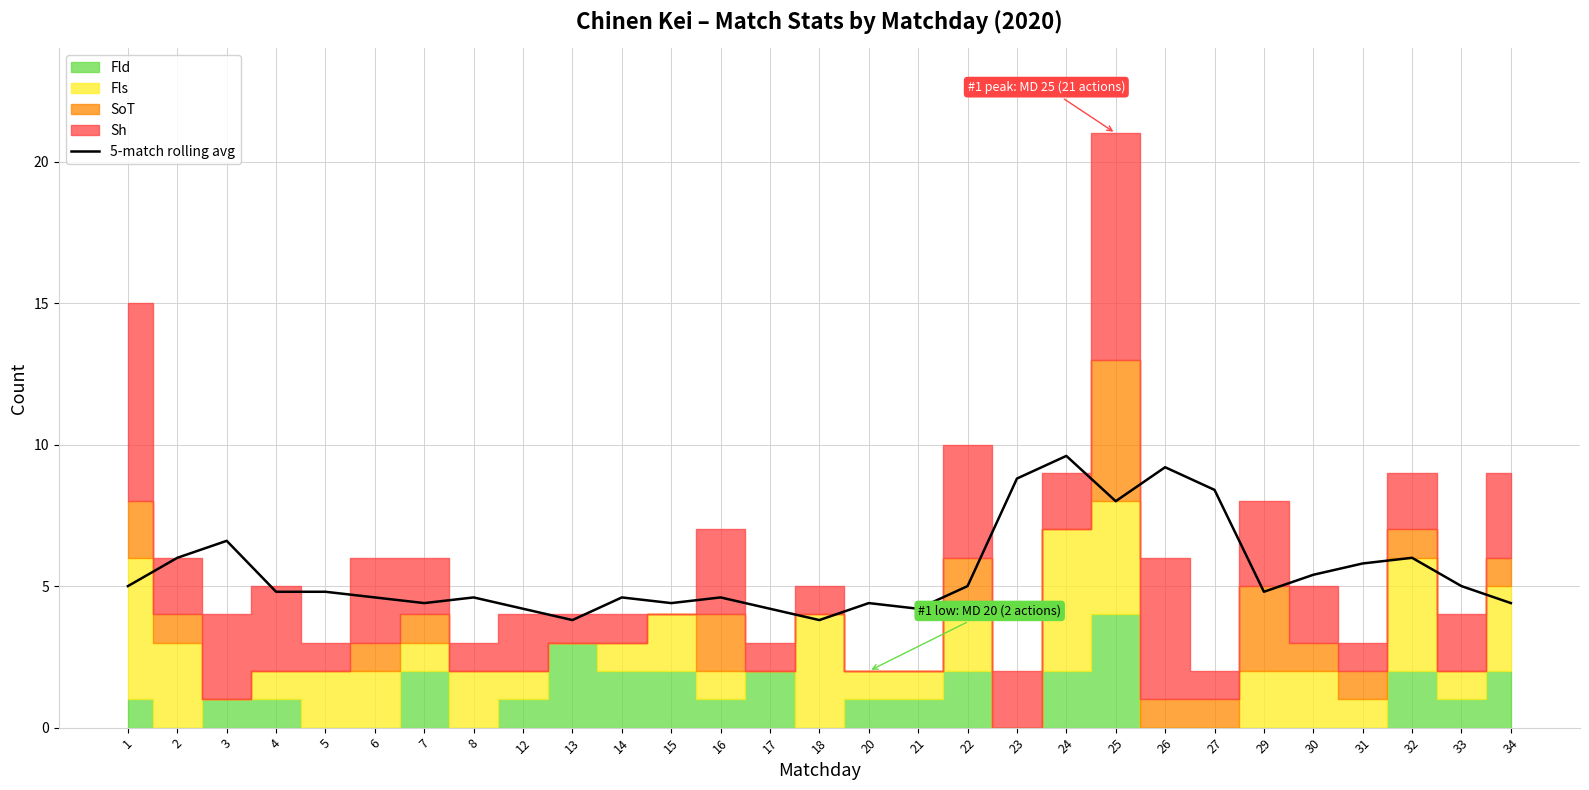

At which category does the data reach its first local valley?

7